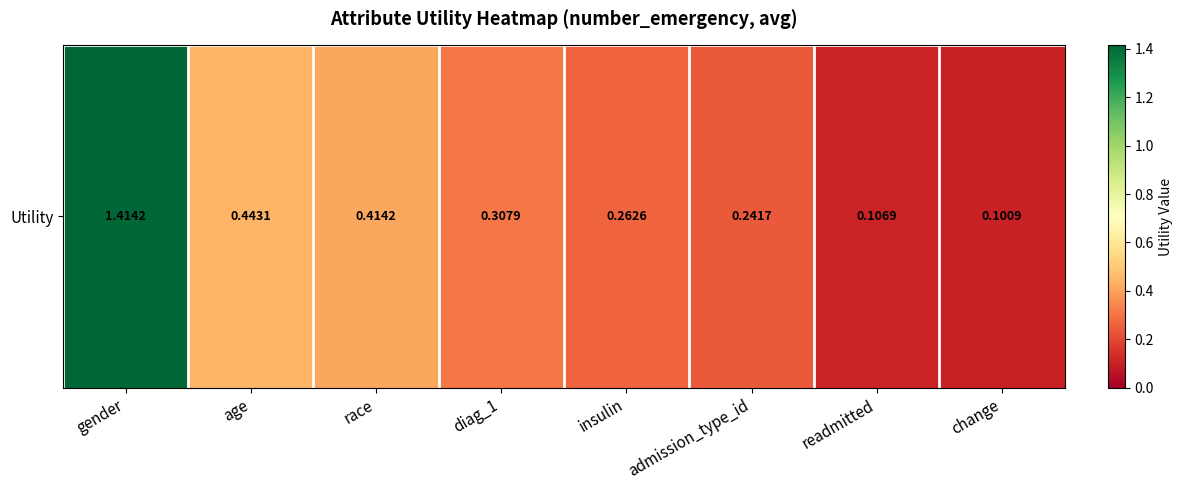

Rank the categories by value from highest to lowest.

gender, age, race, diag_1, insulin, admission_type_id, readmitted, change